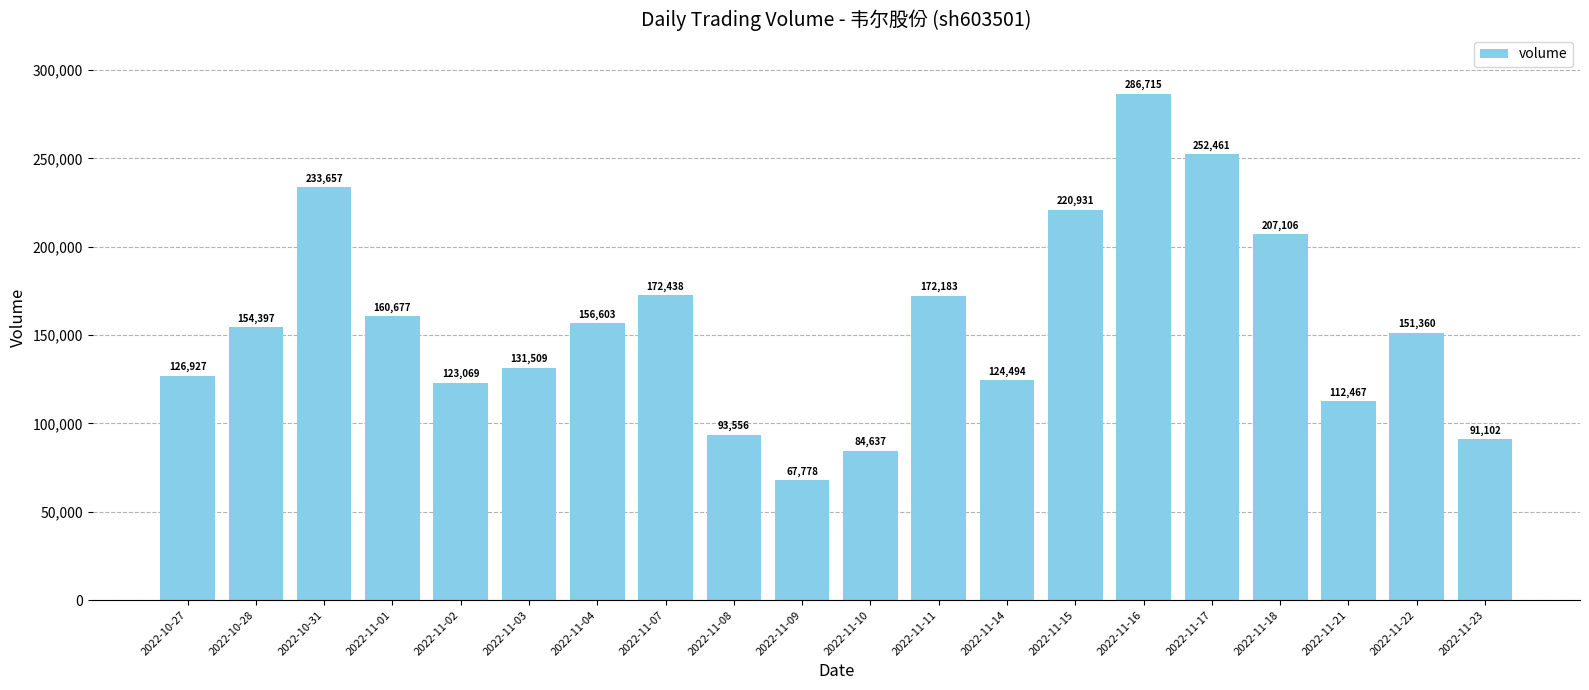

Are the bars horizontal?

No